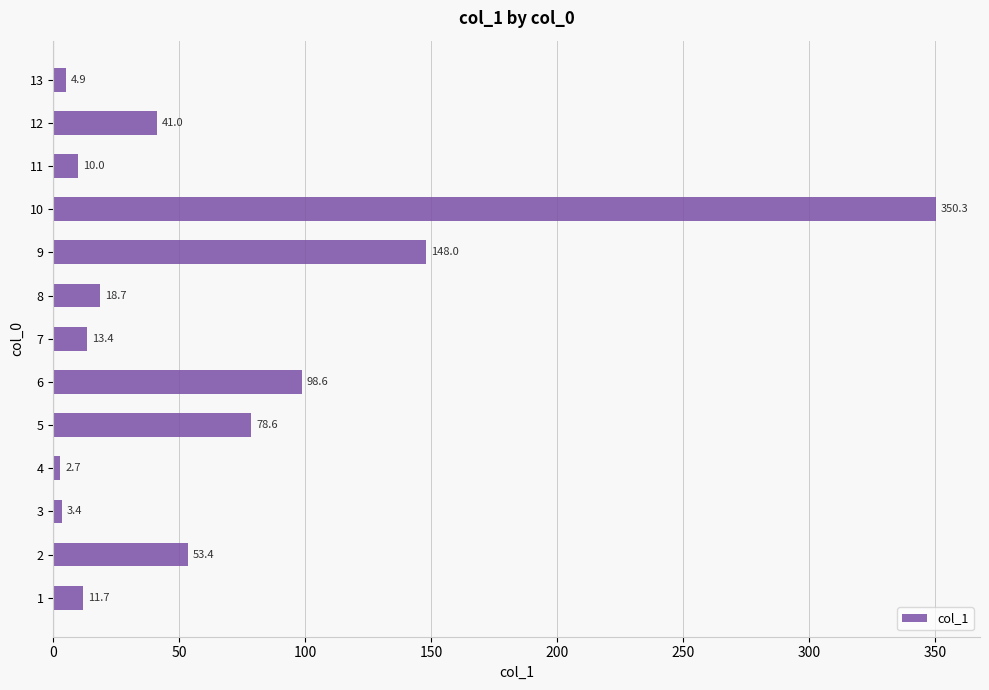

What is the sum of all values?

834.7